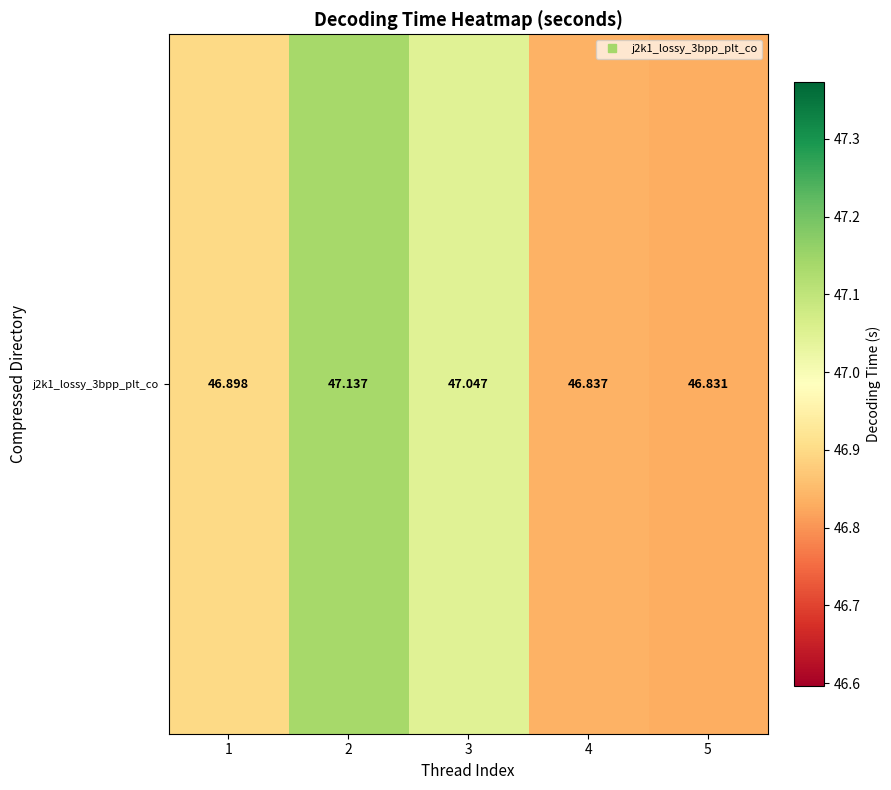

The chart shows a value of 47.1 at 2. True or false?

True